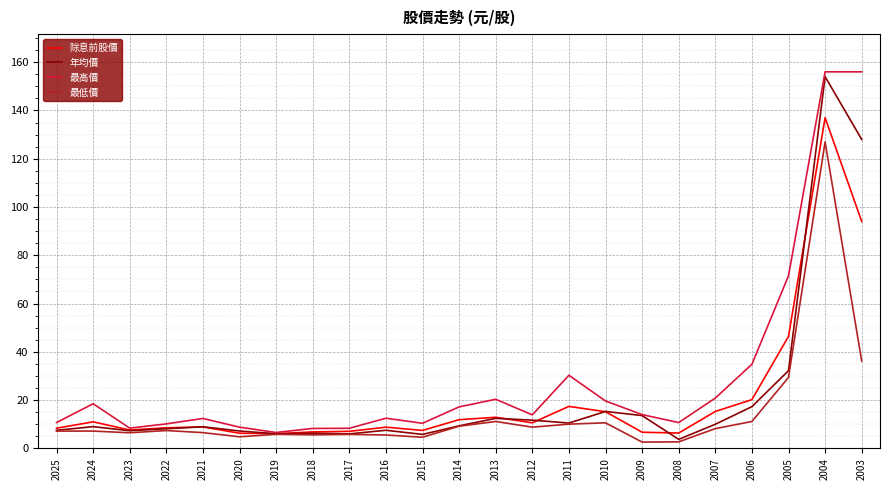

Which category has the highest value in the 年均價 series?

2004